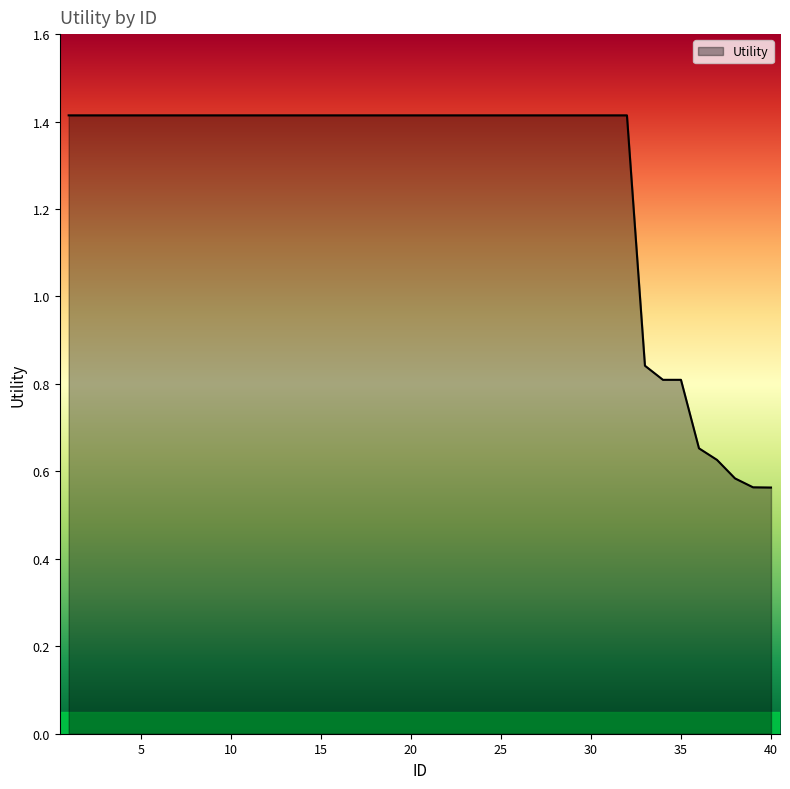

What is the greatest value displayed?

1.4